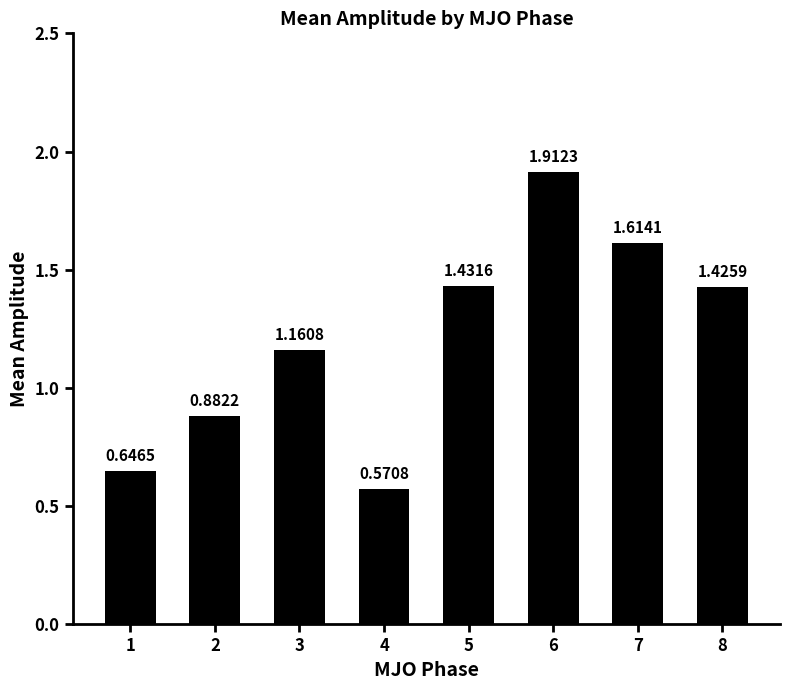

List the labels in order of value, smallest first.

4, 1, 2, 3, 8, 5, 7, 6